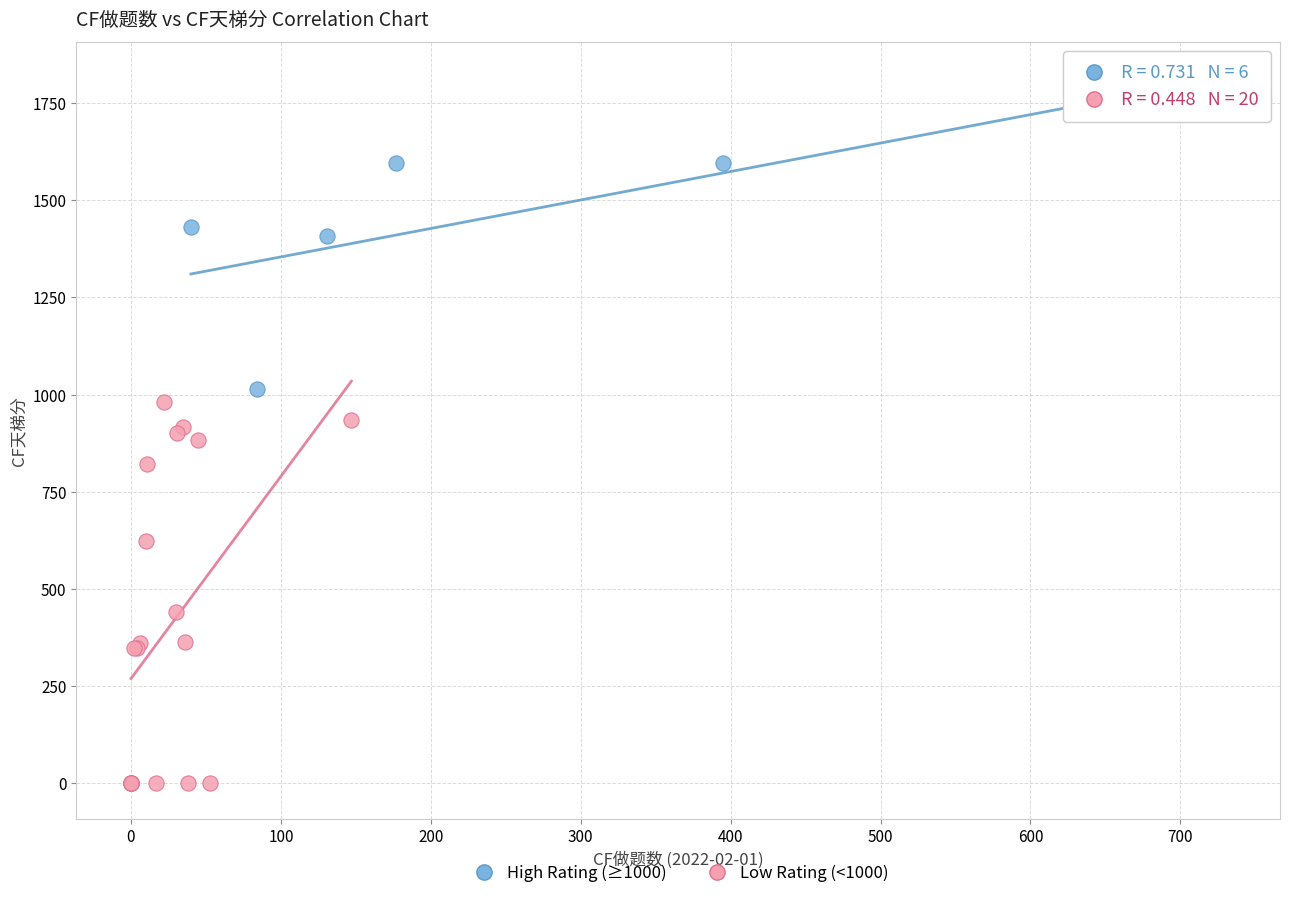

Which series has the largest Y range (max minus min)?

Low Rating (<1000)